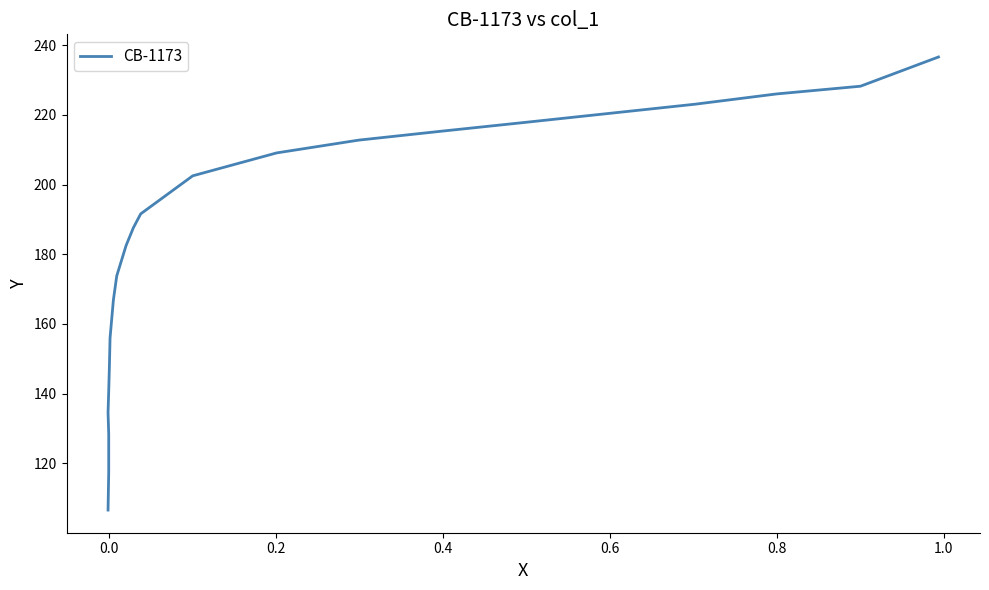

How many distinct data groups are displayed?

1